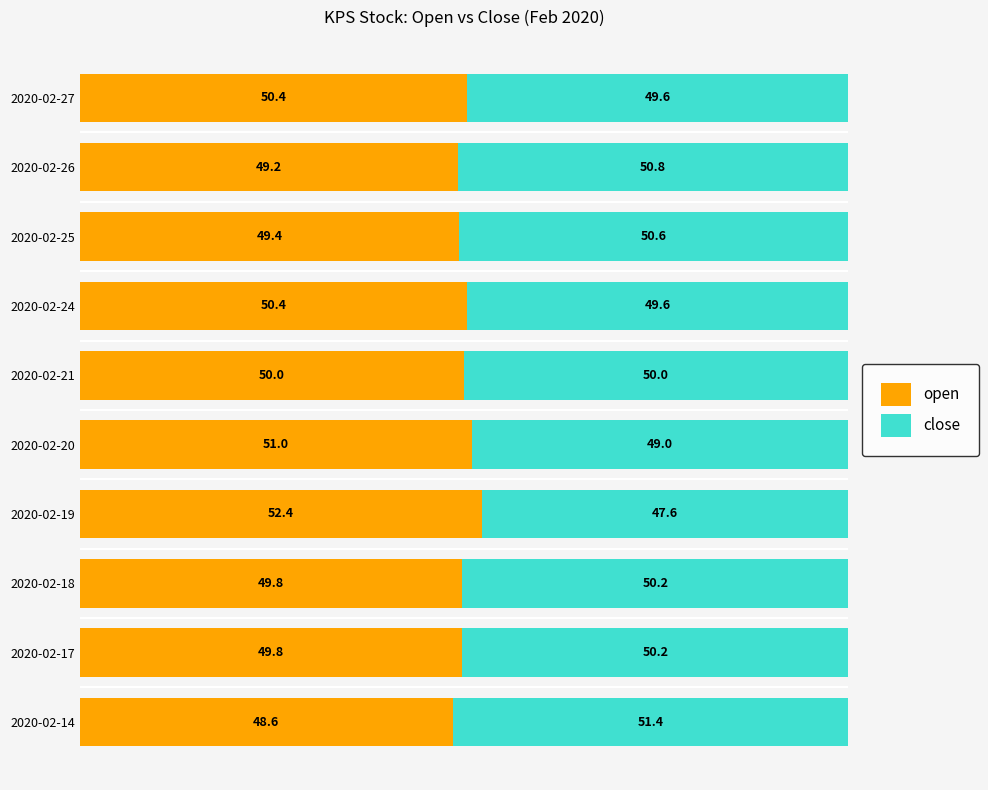

What is the lowest value of the open series?

48.6